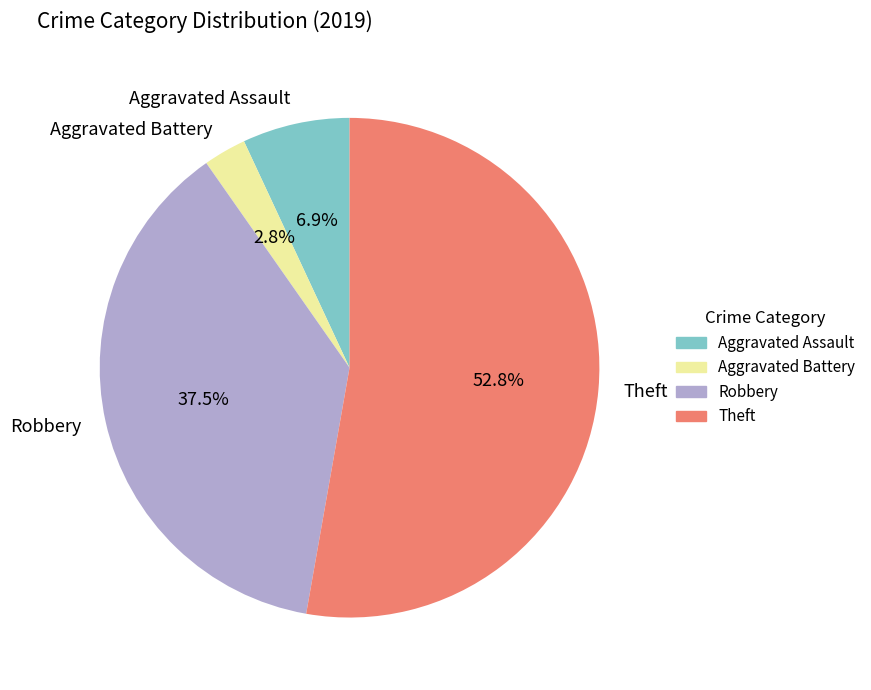

Count the number of slices in the pie.

4